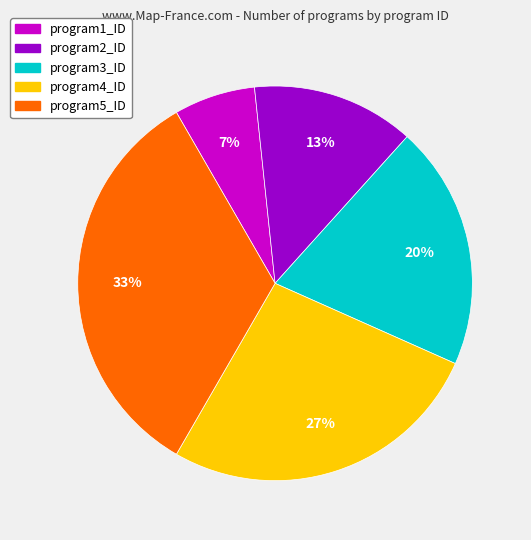

Is the sum of program2_ID and program4_ID greater than half?

No